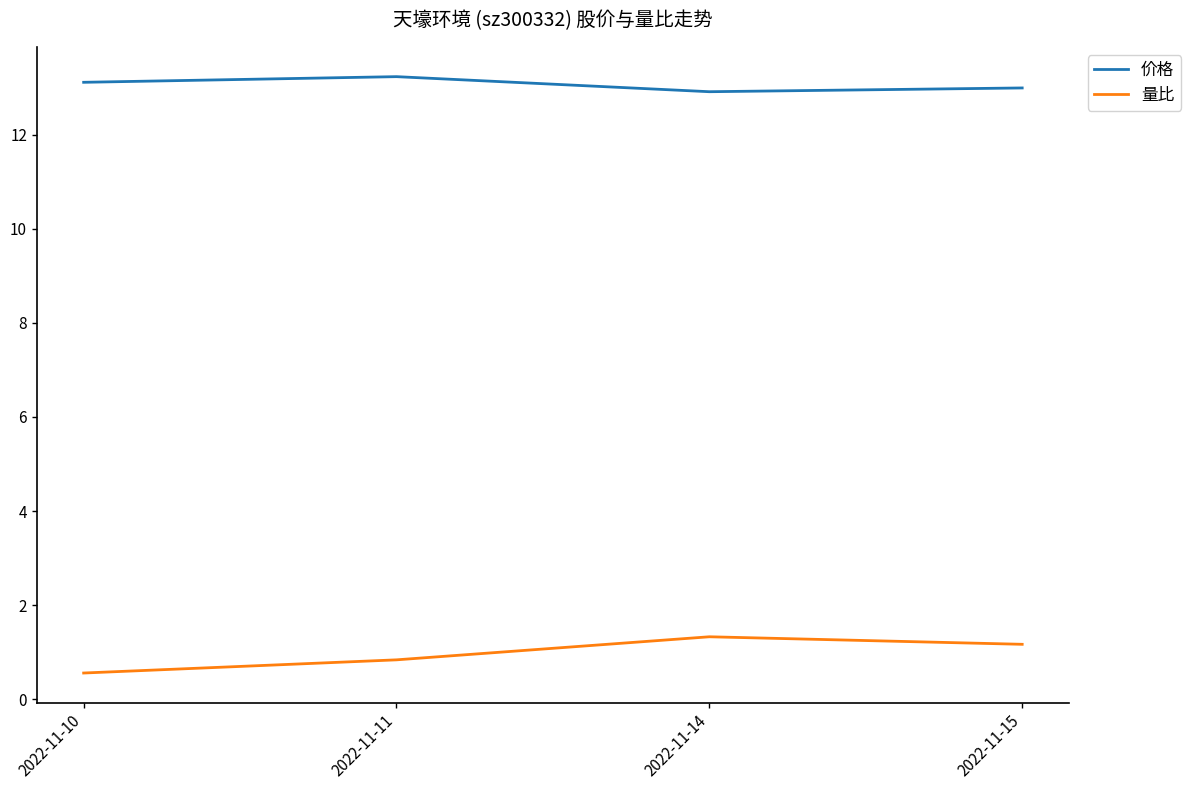

True or false: 价格 and 量比 cross at least once.

False